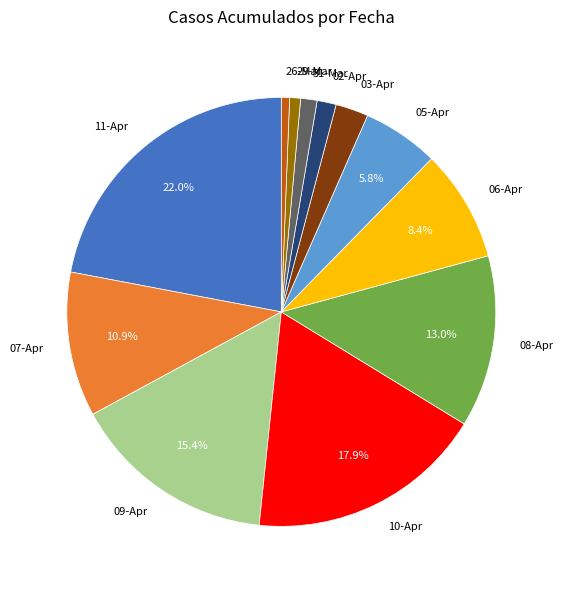

Is the sum of 10-Apr and 06-Apr greater than half?

No